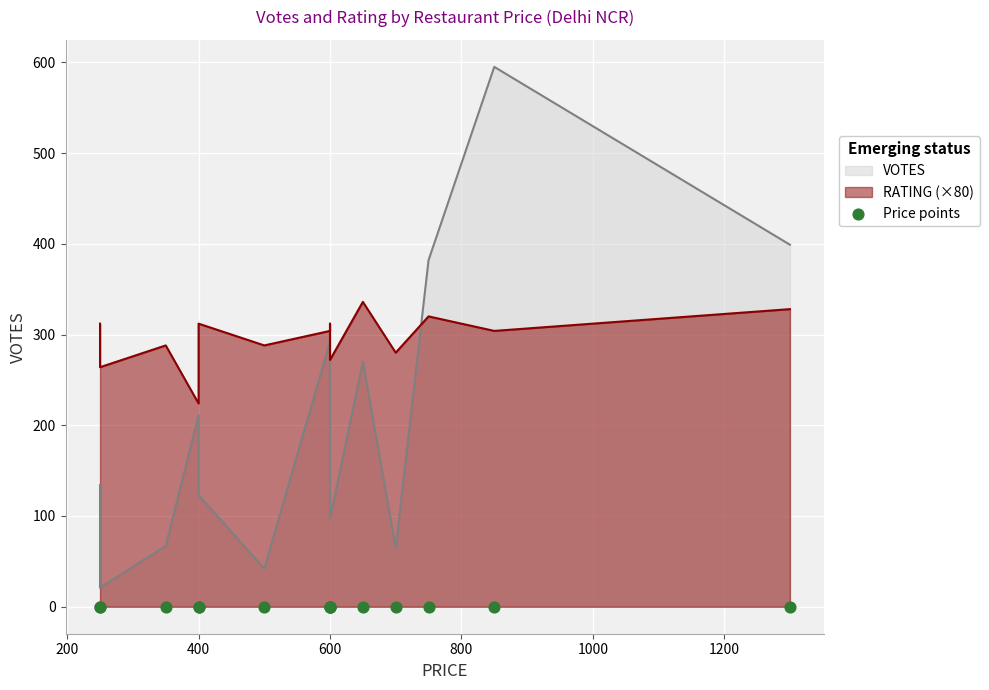

Which series reaches the maximum Y coordinate?

VOTES